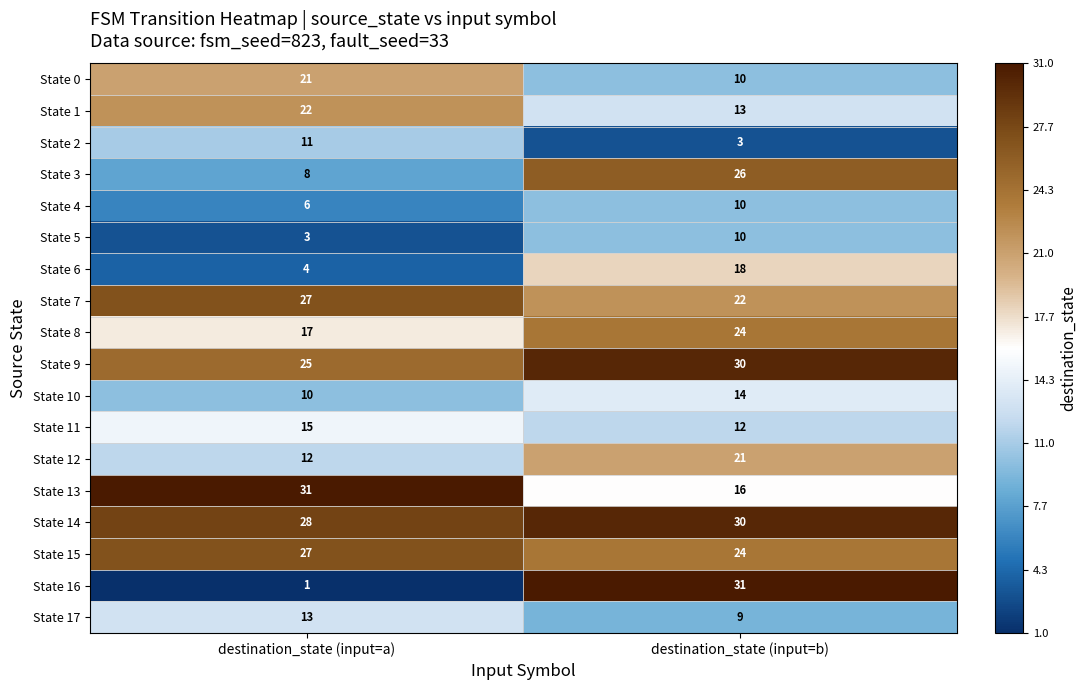

Which series has the widest spread of values?

State 16